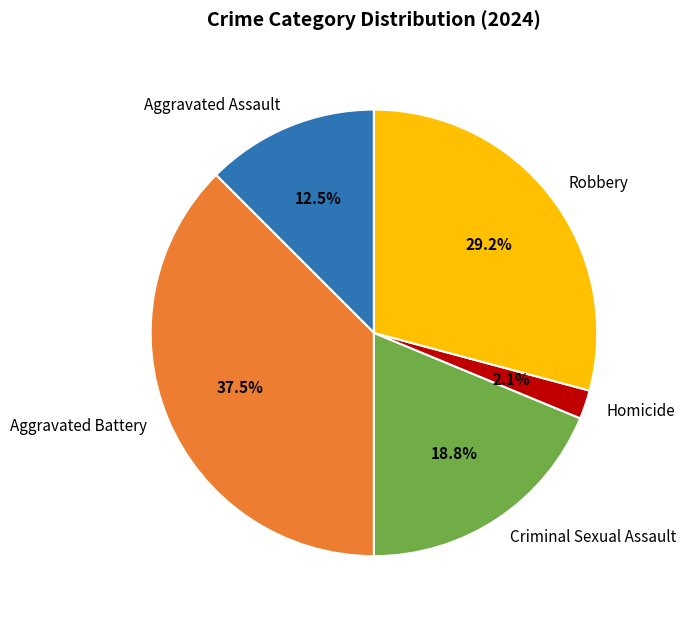

To the nearest percent, what is the difference between the Robbery and Aggravated Assault slice percentages?

17%